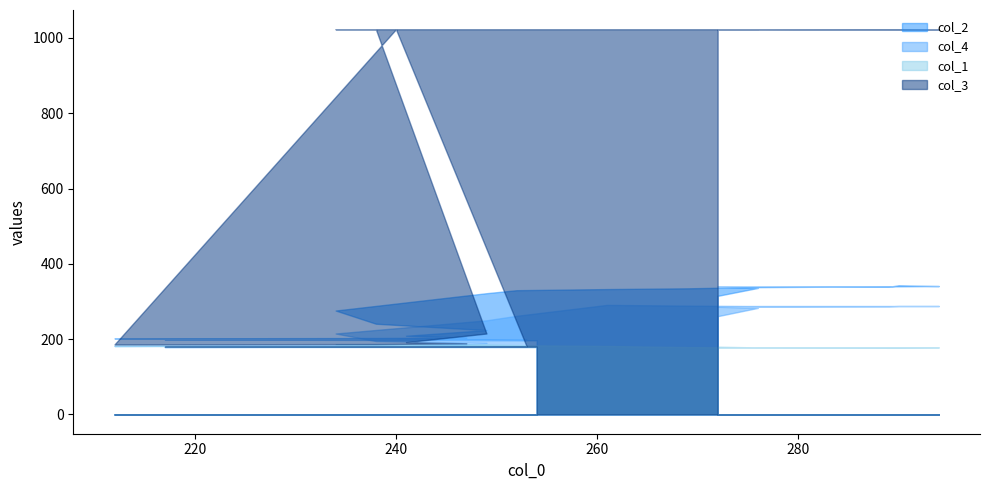

Rank the categories by col_2 value from highest to lowest.

290, 294, 272, 289, 275, 276, 269, 261, 252, 249, 272, 234, 238, 249, 241, 247, 238, 212, 240, 217, 253, 254